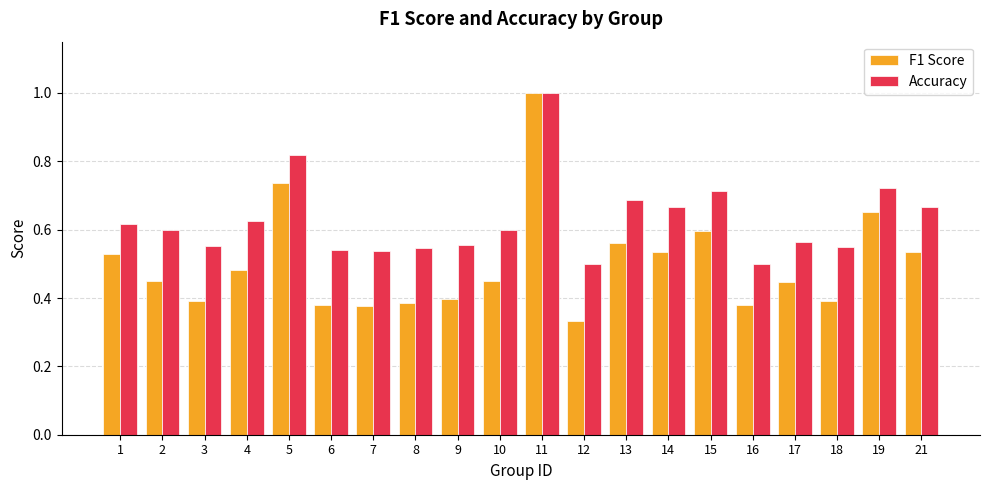

What is the sum of the Accuracy values at 17 and 14?

1.2